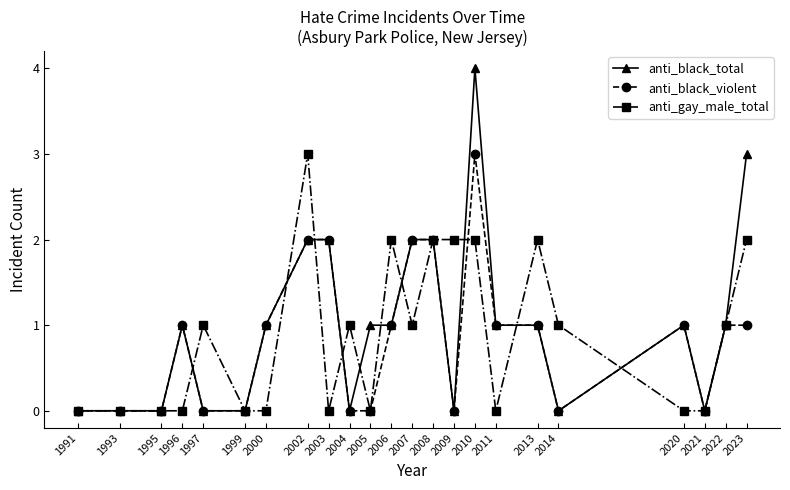

What is the maximum value shown in the chart?

4